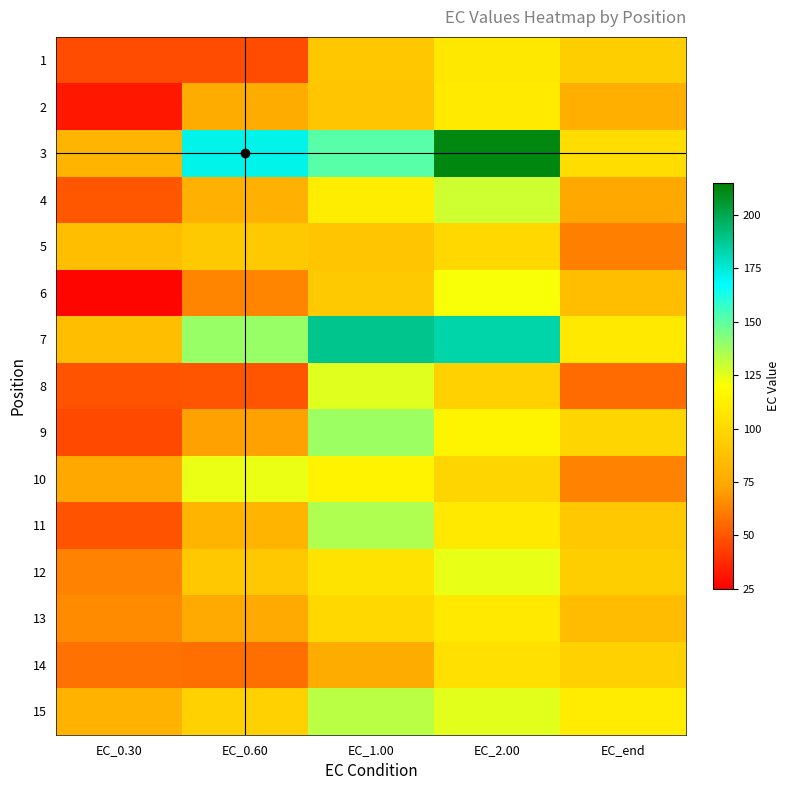

Reading right to left, what are all the values shown in this chart?

1: EC_end=94.4	EC_2.00=107.8	EC_1.00=90.7	EC_0.60=46.9	EC_0.30=47.1
2: EC_end=78.4	EC_2.00=109.4	EC_1.00=90.6	EC_0.60=76.3	EC_0.30=31.7
3: EC_end=102.3	EC_2.00=212.0	EC_1.00=151.3	EC_0.60=171.3	EC_0.30=80.7
4: EC_end=74.8	EC_2.00=129.0	EC_1.00=110.7	EC_0.60=78.8	EC_0.30=50.5
5: EC_end=62.1	EC_2.00=99.9	EC_1.00=90.3	EC_0.60=91.6	EC_0.30=86.3
6: EC_end=86.0	EC_2.00=121.4	EC_1.00=91.9	EC_0.60=63.5	EC_0.30=26.6
7: EC_end=108.7	EC_2.00=183.3	EC_1.00=188.5	EC_0.60=138.9	EC_0.30=86.5
8: EC_end=56.2	EC_2.00=96.0	EC_1.00=125.8	EC_0.60=49.8	EC_0.30=49.4
9: EC_end=97.9	EC_2.00=114.1	EC_1.00=138.2	EC_0.60=71.4	EC_0.30=45.8
10: EC_end=63.0	EC_2.00=98.3	EC_1.00=113.8	EC_0.60=124.0	EC_0.30=74.8
11: EC_end=91.1	EC_2.00=108.5	EC_1.00=135.0	EC_0.60=81.1	EC_0.30=49.5
12: EC_end=94.6	EC_2.00=124.2	EC_1.00=105.2	EC_0.60=91.3	EC_0.30=63.0
13: EC_end=85.0	EC_2.00=108.5	EC_1.00=99.8	EC_0.60=75.6	EC_0.30=65.2
14: EC_end=96.0	EC_2.00=103.9	EC_1.00=76.3	EC_0.60=57.3	EC_0.30=57.7
15: EC_end=110.1	EC_2.00=125.4	EC_1.00=132.7	EC_0.60=96.1	EC_0.30=80.0